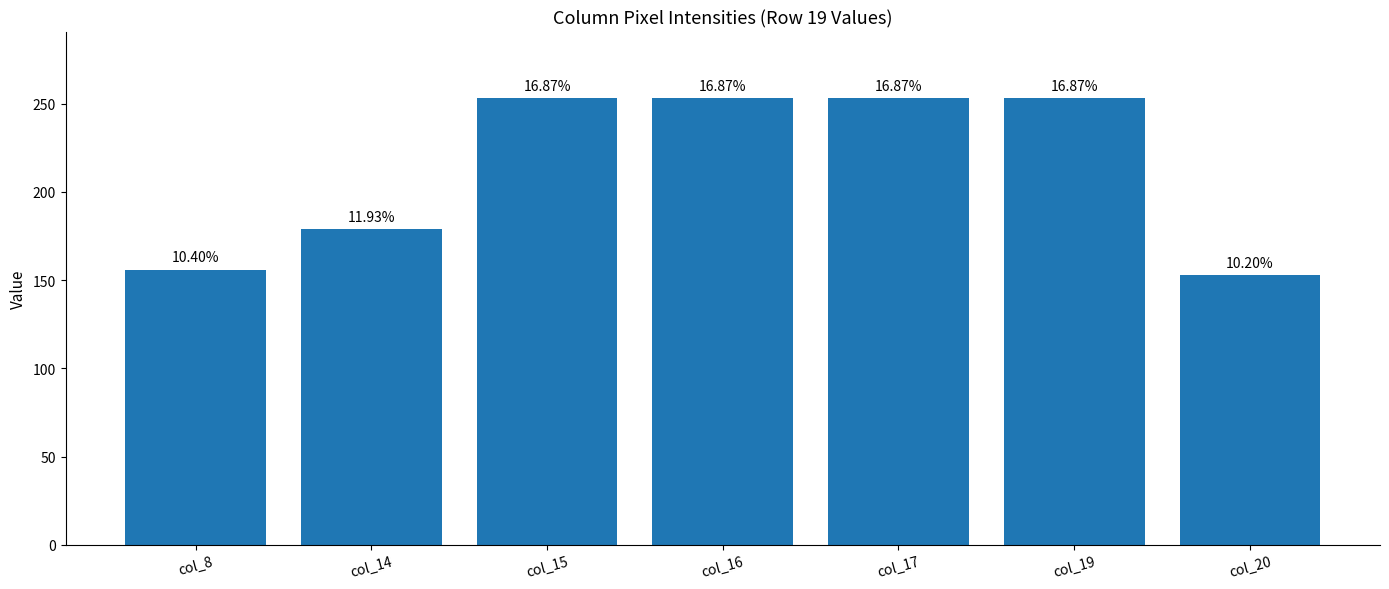

What is the ratio of the value at col_20 to the value at col_14?

0.9